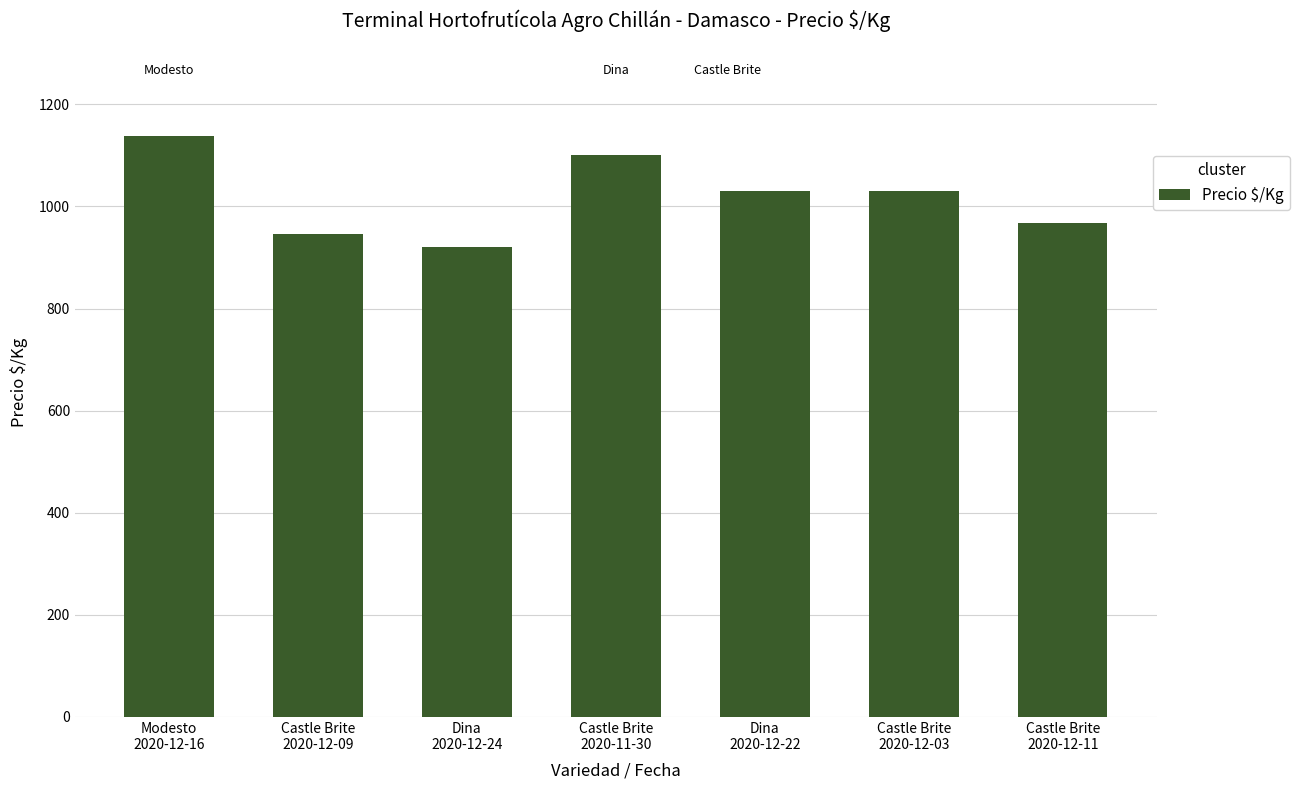

What is the average value?

1019